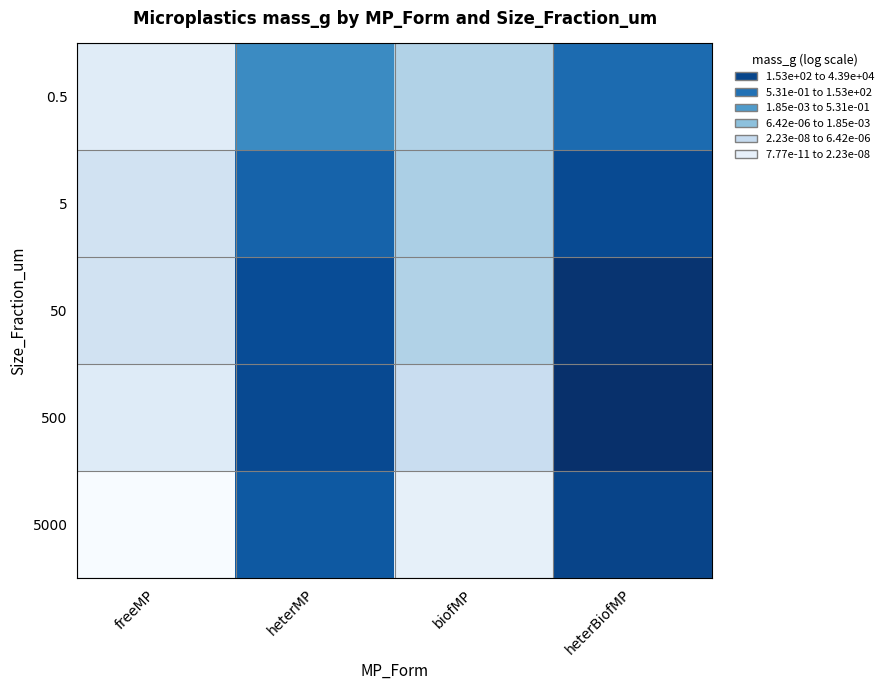

How many distinct data groups are displayed?

5